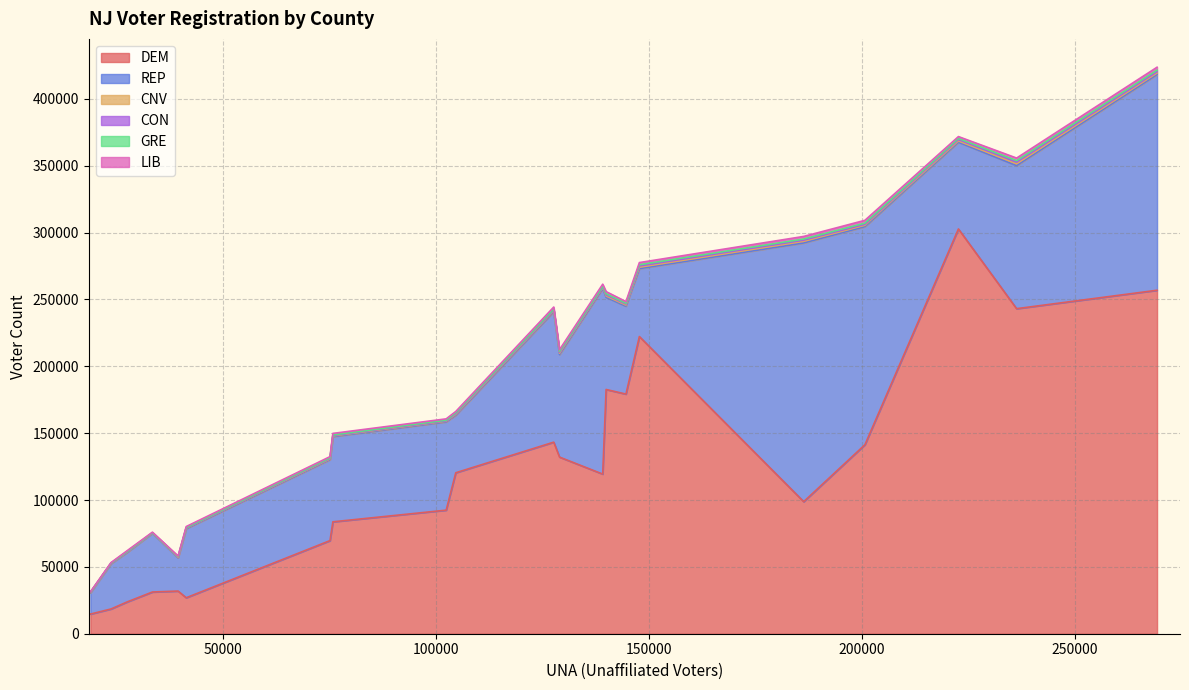

List the series in order of their peak value, lowest first.

GRE, CON, CNV, LIB, REP, DEM